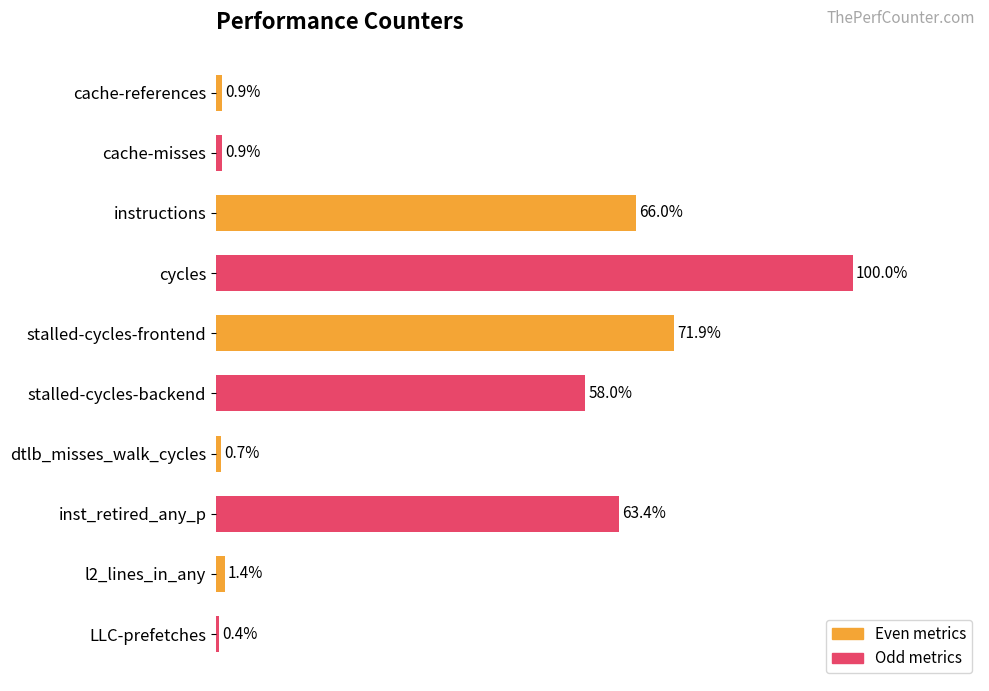

At which label is the value closest to 50?

stalled-cycles-backend